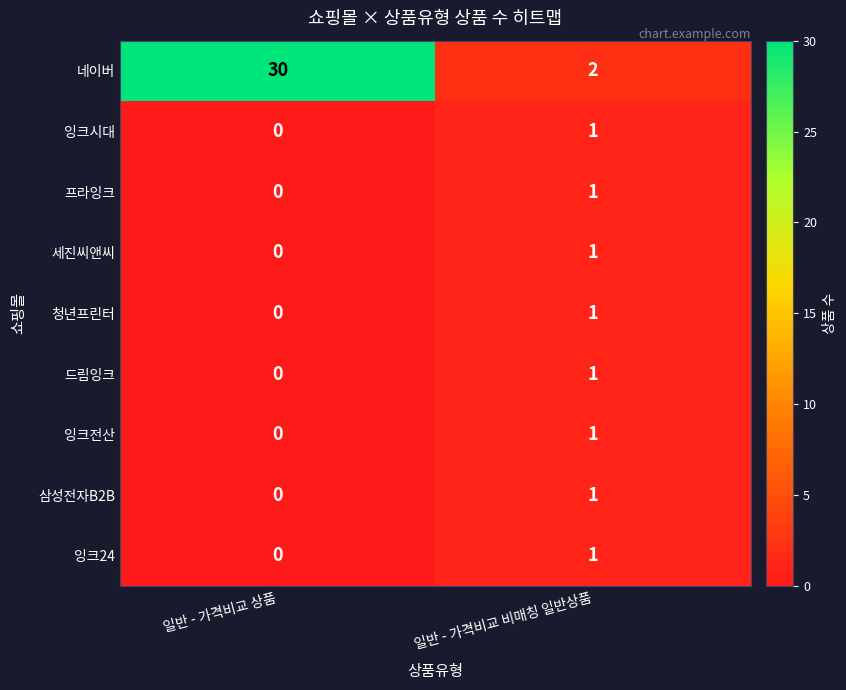

Reading left to right, transcribe all the data shown in this chart.

네이버: 30	2
잉크시대: 0	1
프라잉크: 0	1
세진씨앤씨: 0	1
청년프린터: 0	1
드림잉크: 0	1
잉크전산: 0	1
삼성전자B2B: 0	1
잉크24: 0	1